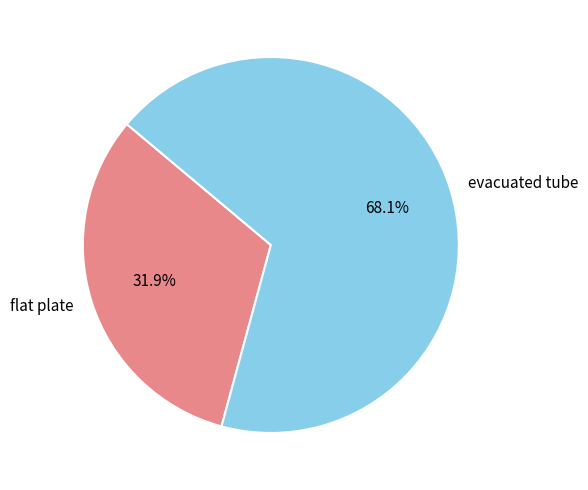

Which category has the biggest portion of the pie?

evacuated tube